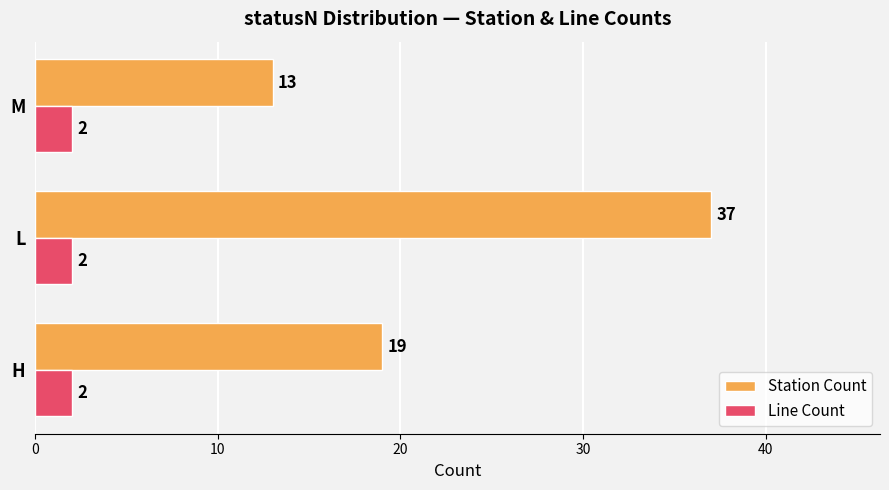

At which category is the sum across all series the highest?

L